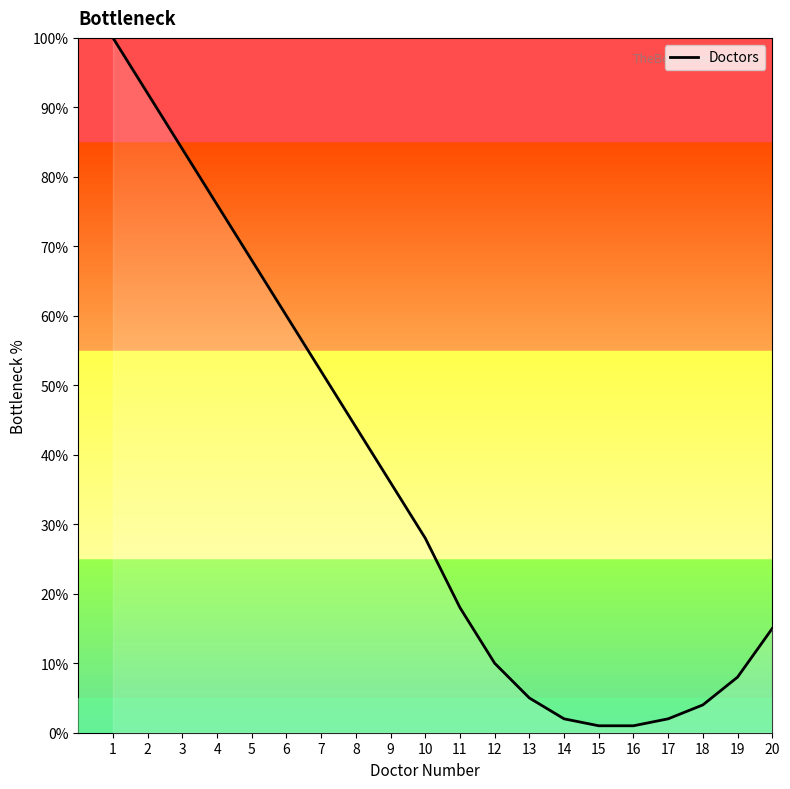

What is the greatest value displayed?

100